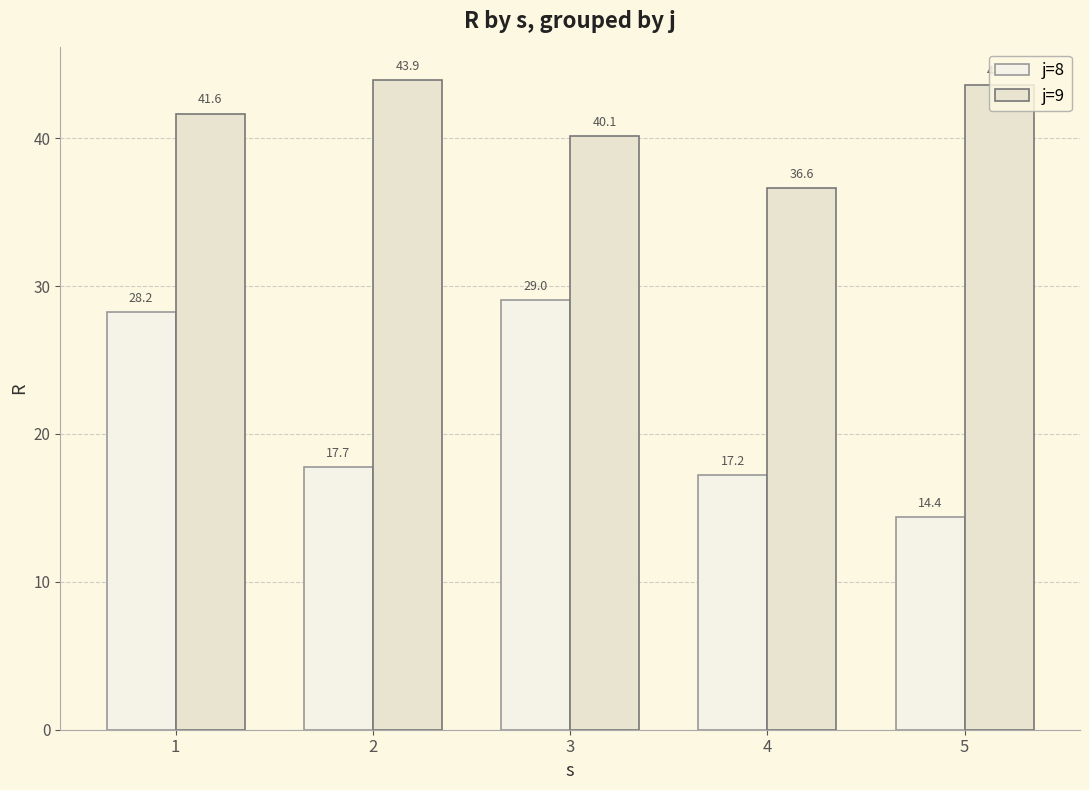

How many bars are there in each group?

2